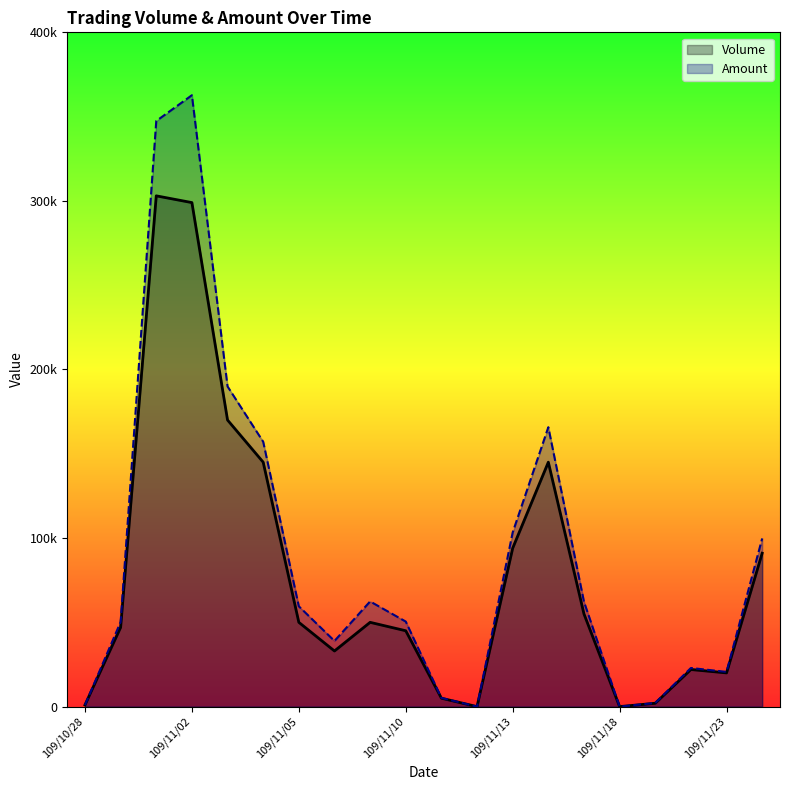

Which series ends up on top after the final intersection of Volume and Amount?

Amount